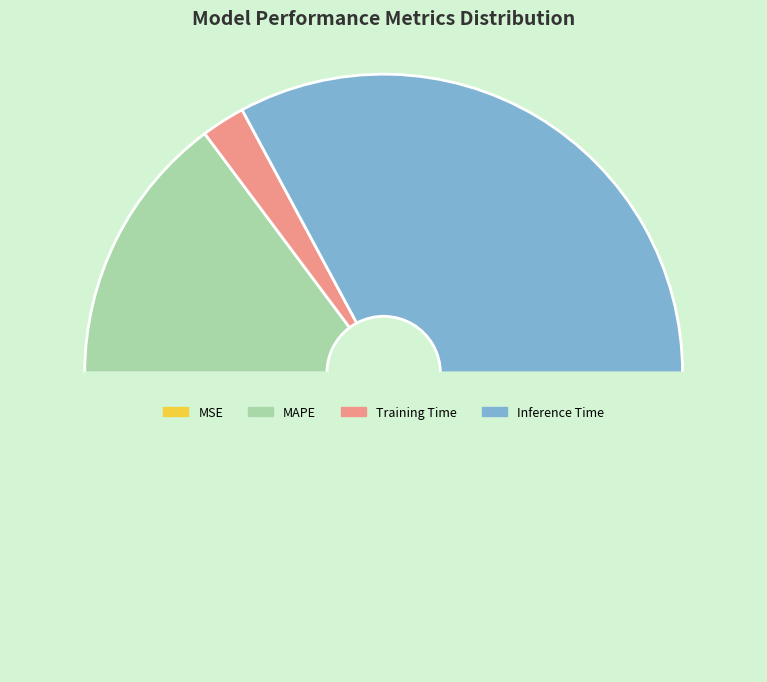

Is there a majority slice in this chart?

Yes